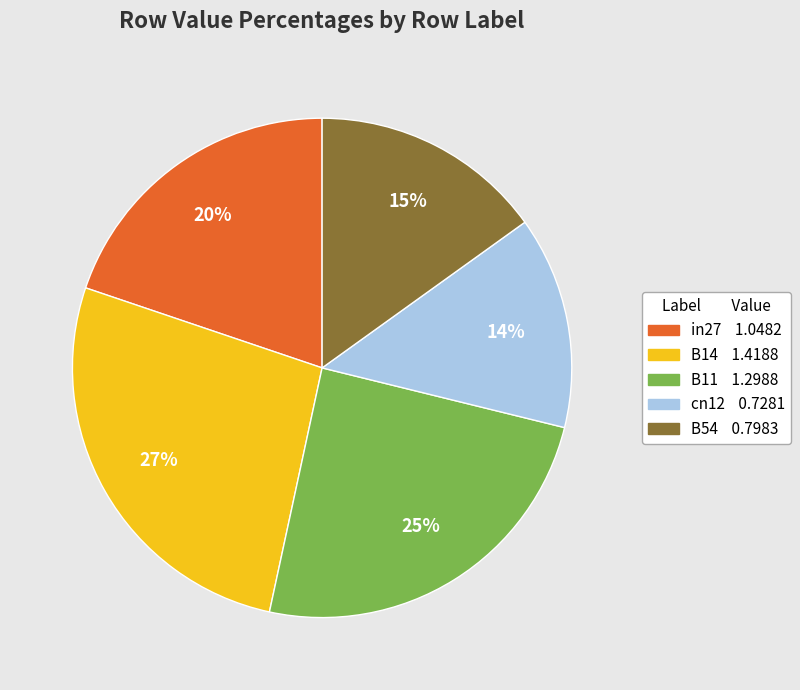

Do cn12 and B11 together represent more than half of the pie?

No